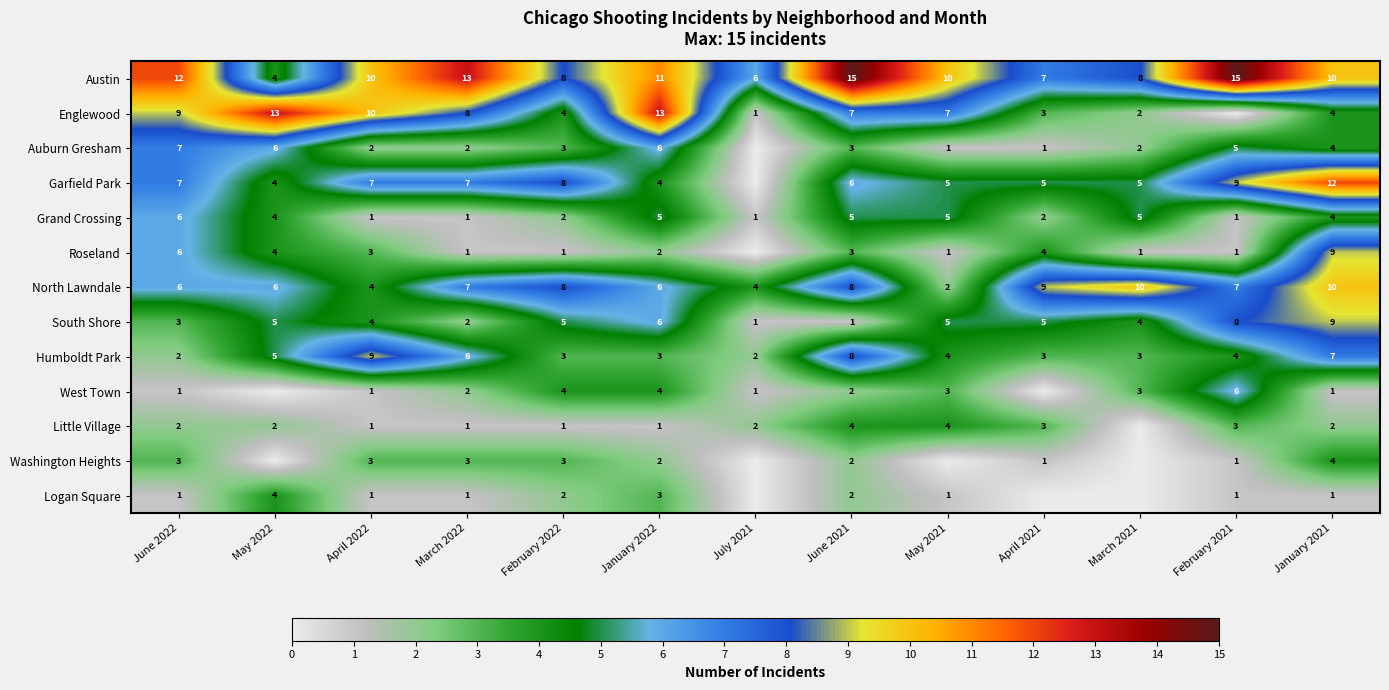

Which series has the widest spread of values?

Englewood